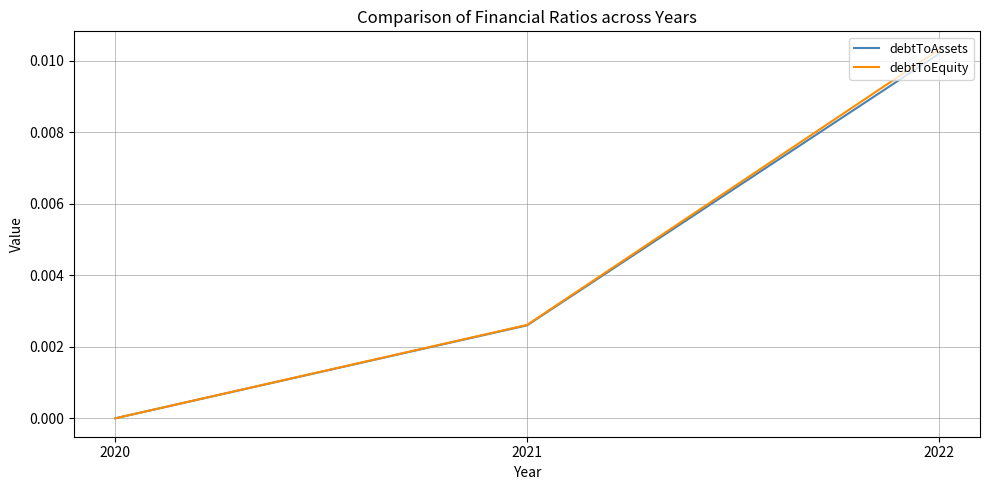

The value of debtToEquity at 2021 is 0.0. True or false?

True